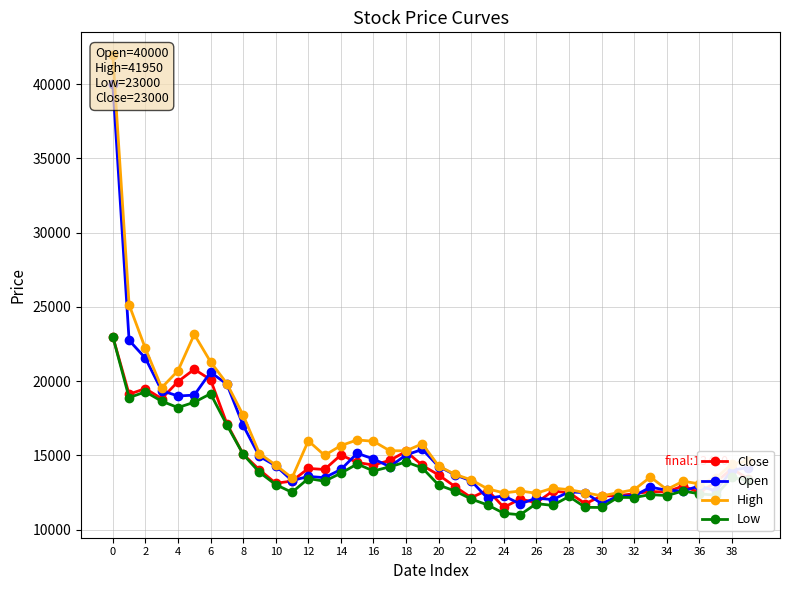

The value of Close at 6 is 20100. True or false?

True